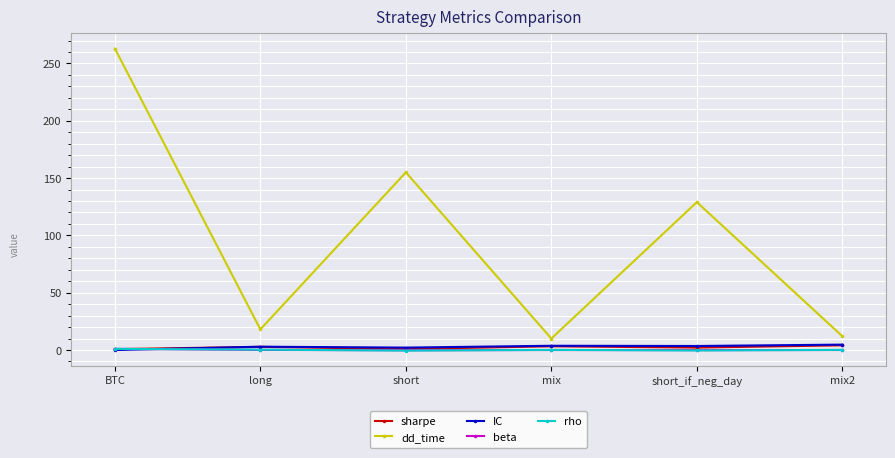

At which category is the sum across all series the highest?

BTC